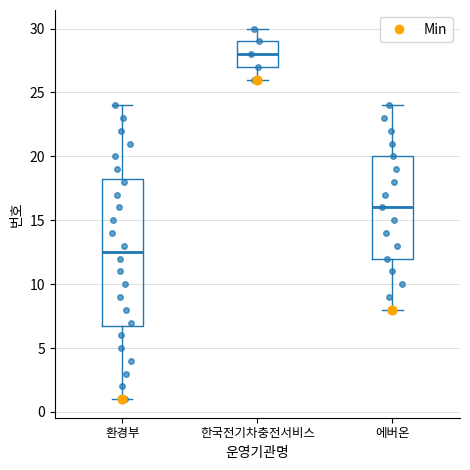

Reading left to right, read every box against the y-axis: the position of its median line, the range the box covers, and the ends of its whiskers. The values are not printed on the chart, so give them approximately, as read against the axis.

환경부: median 12.5, box 7.0 to 18.5, whiskers 1.0 to 24.0
한국전기차충전서비스: median 28.0, box 27.0 to 29.0, whiskers 26.0 to 30.0
에버온: median 16.0, box 12.0 to 20.0, whiskers 8.0 to 24.0